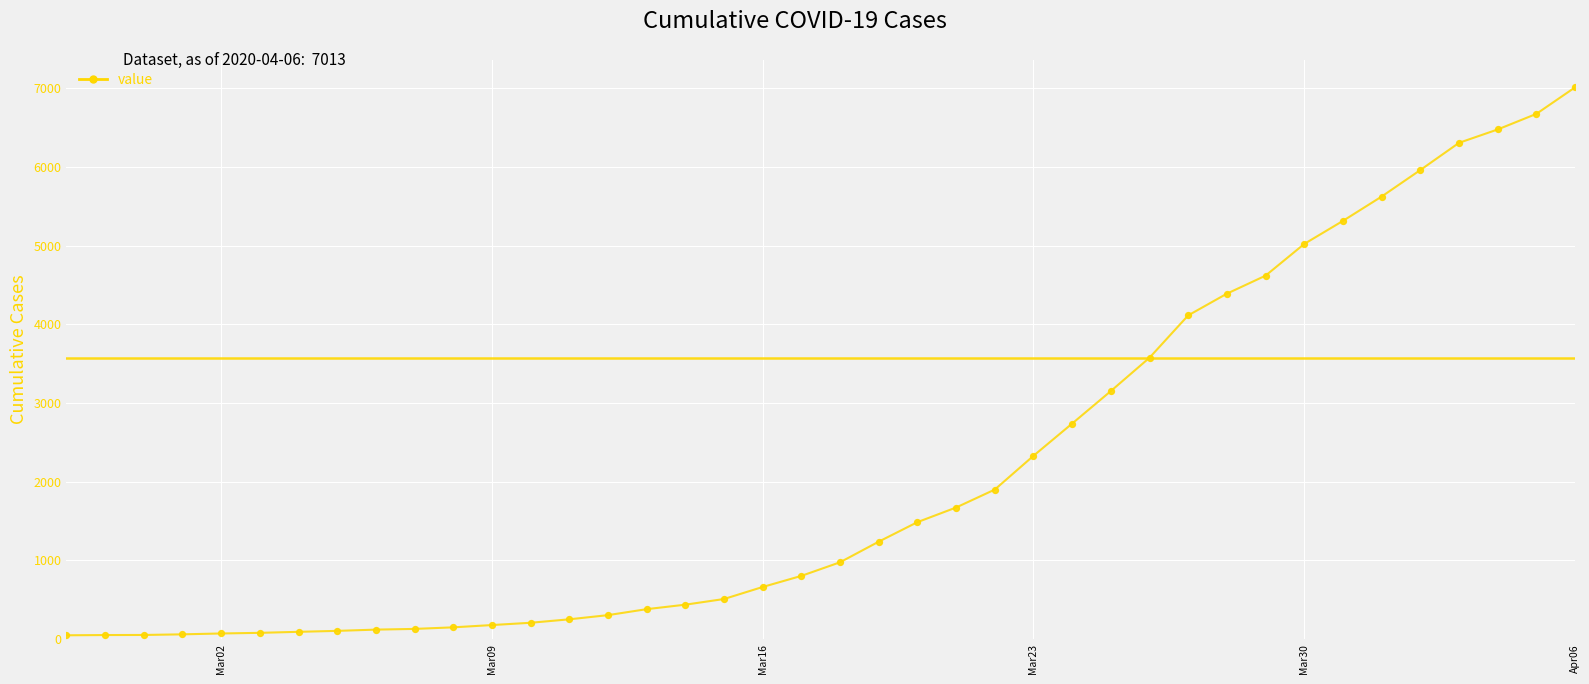

What is the maximum value shown in the chart?

7013